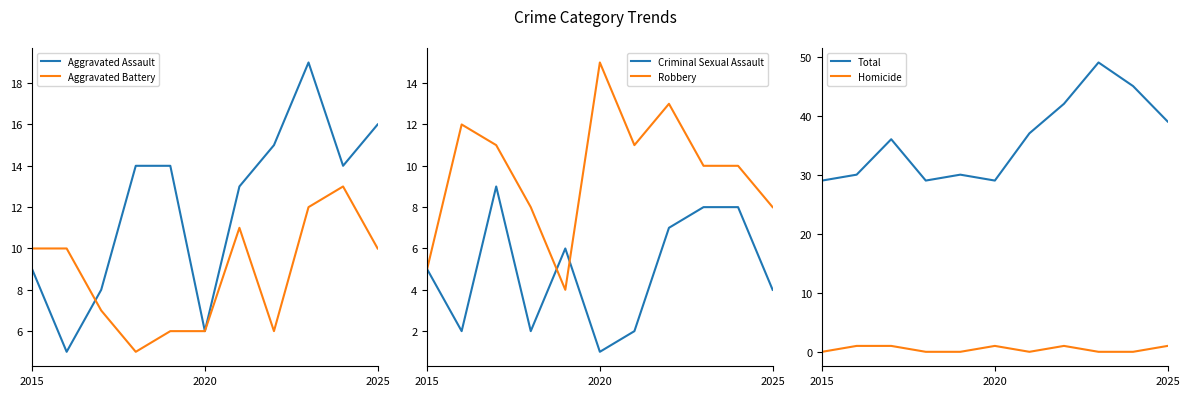

Is it true that Total equals 45 at 9?

True